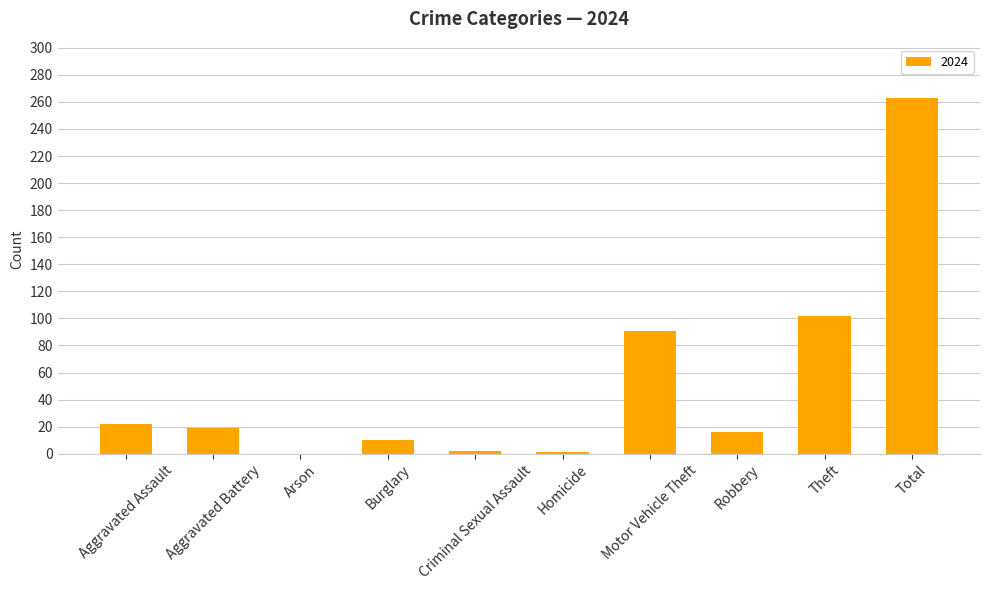

What is the sum of all values?

526